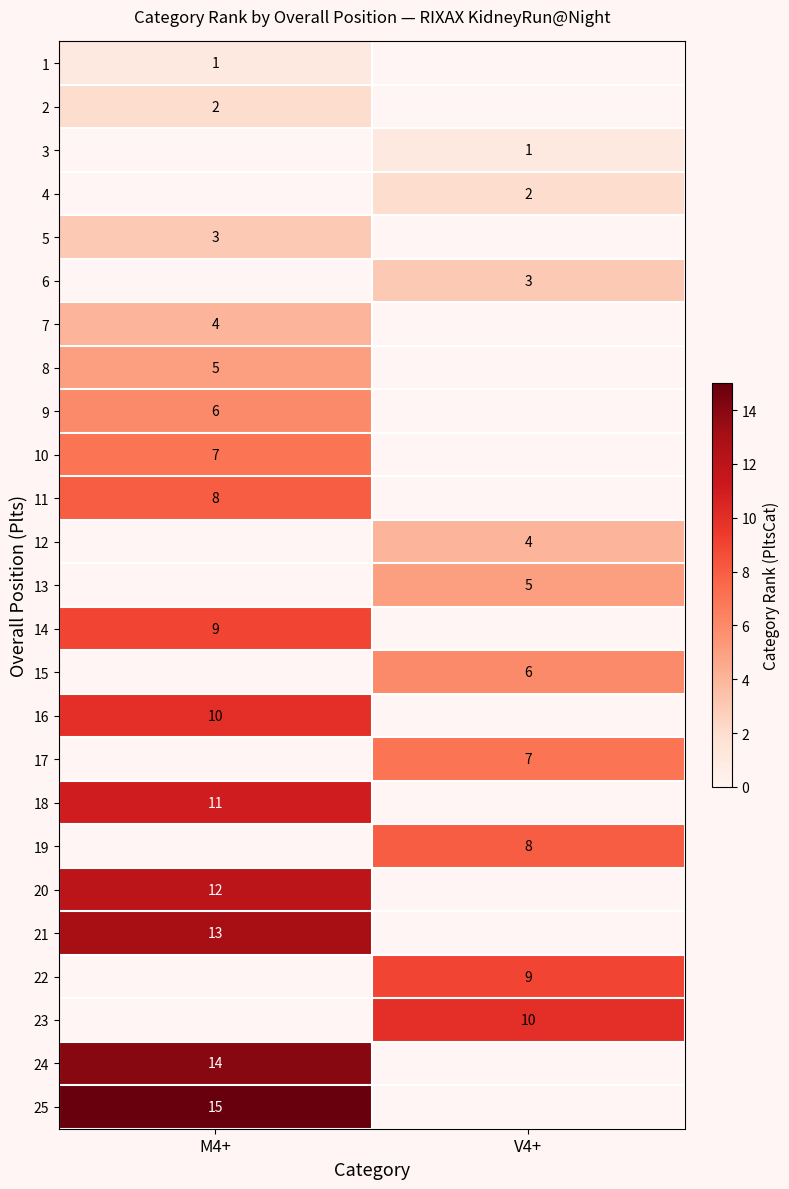

True or false: 8 has a value of 5 at M4+.

True